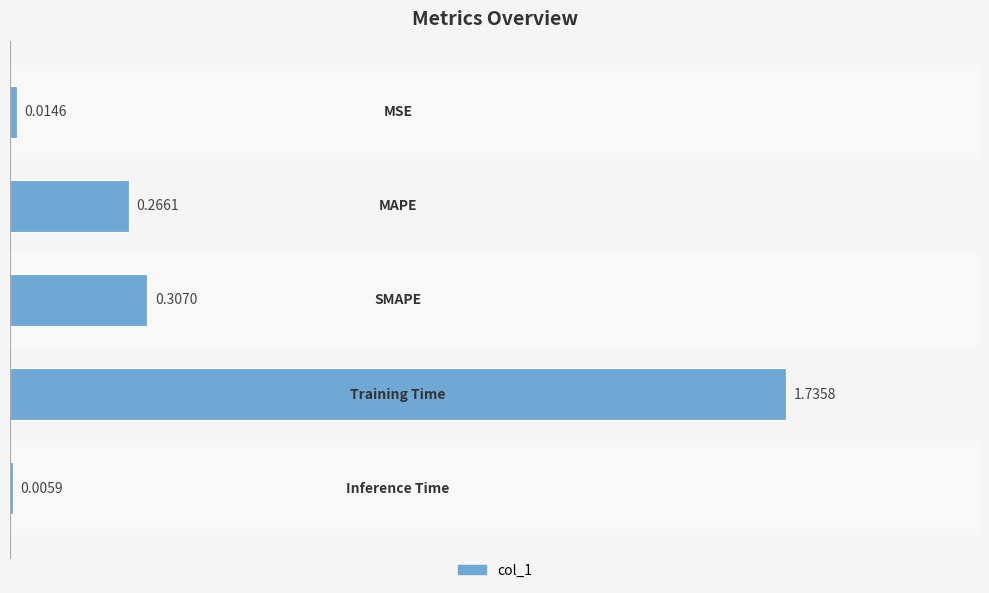

What is the sum of all values?

2.3